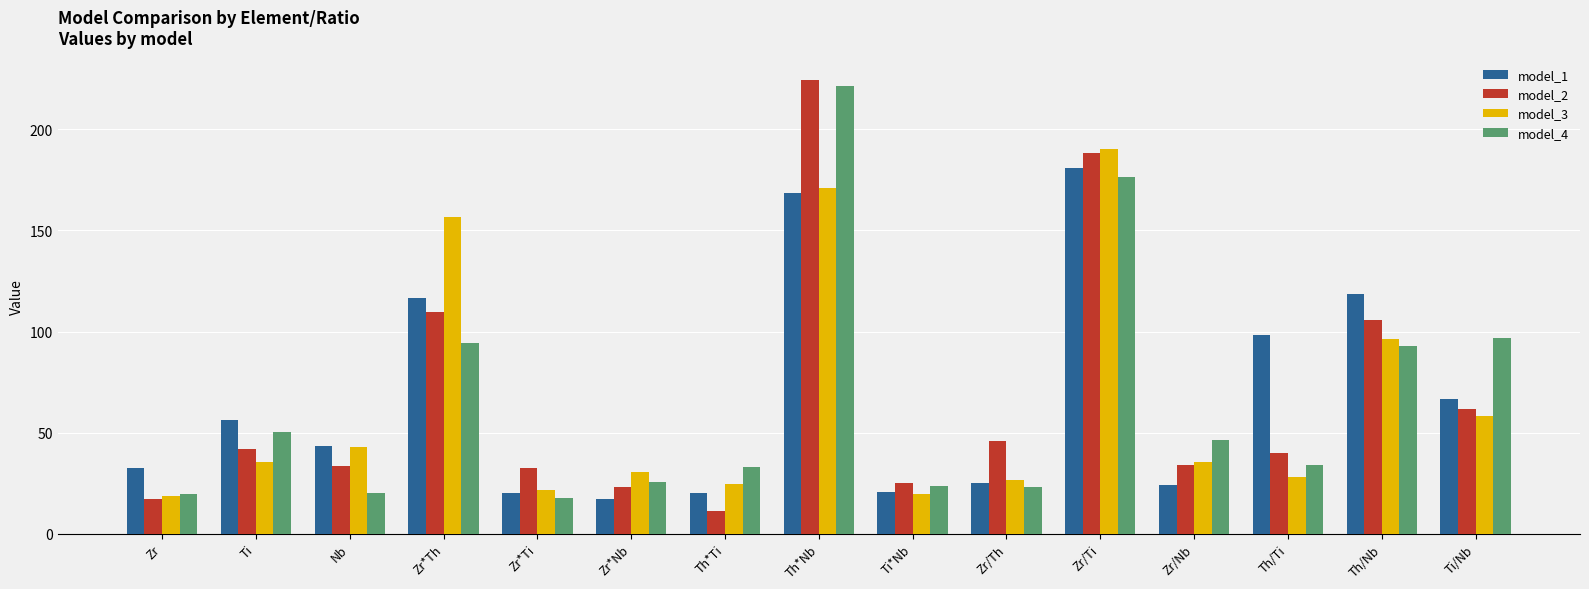

The model_3 series shows 24.3 at Th*Ti. True or false?

True